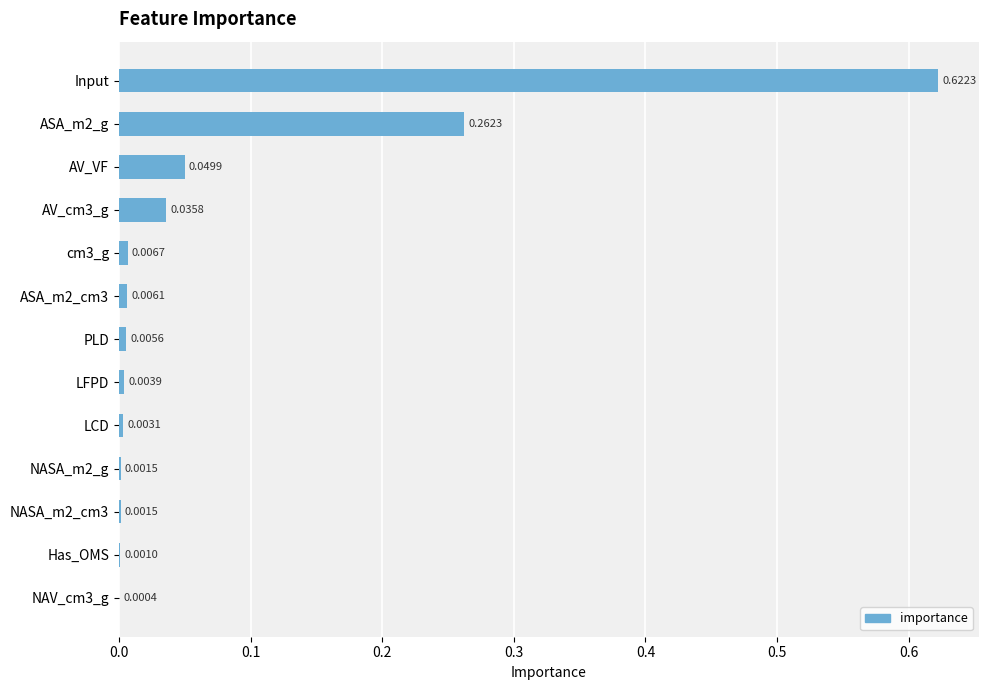

Between NASA_m2_g and Has_OMS, which is larger?

NASA_m2_g